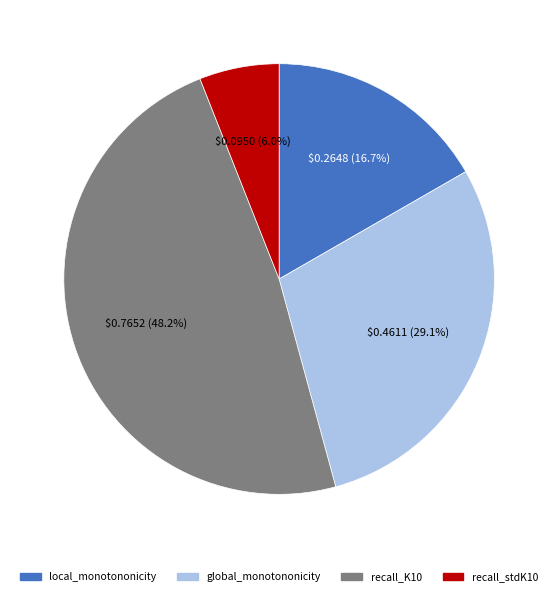

Rank the categories by value from lowest to highest.

recall_stdK10, local_monotononicity, global_monotononicity, recall_K10